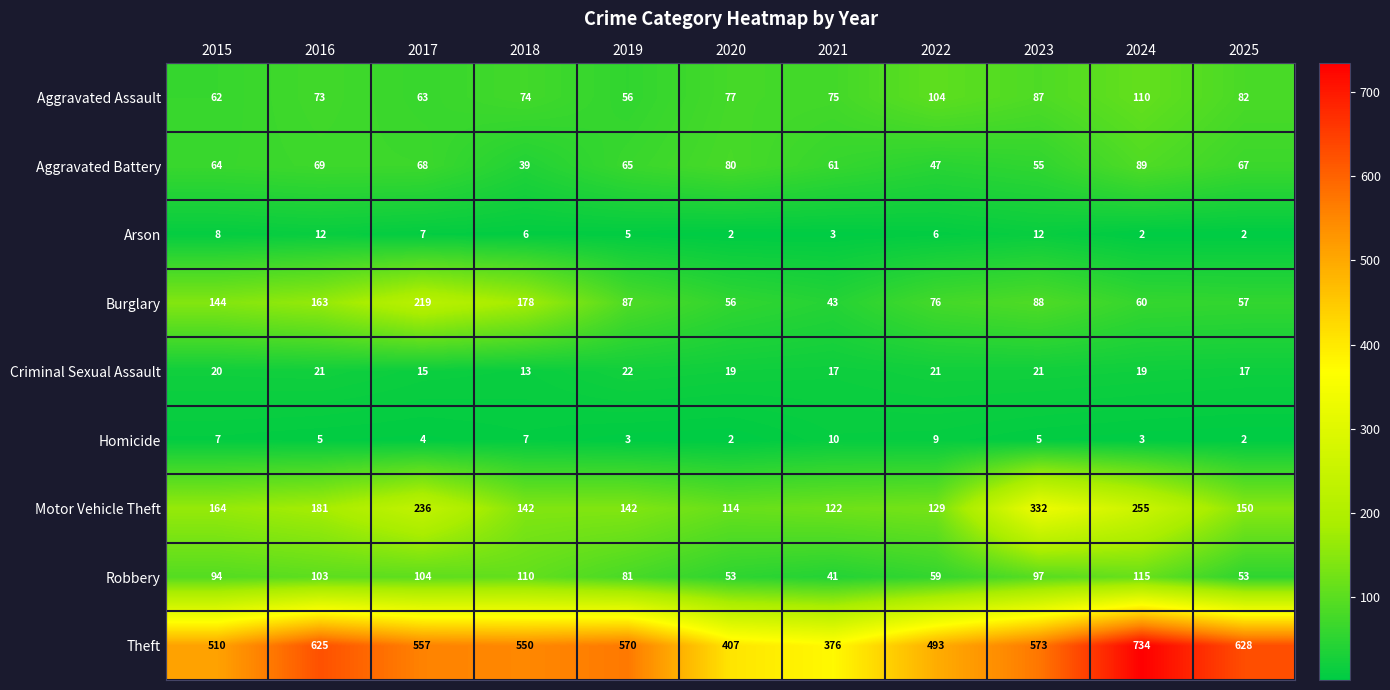

Is it true that Motor Vehicle Theft equals 253 at 2018?

False